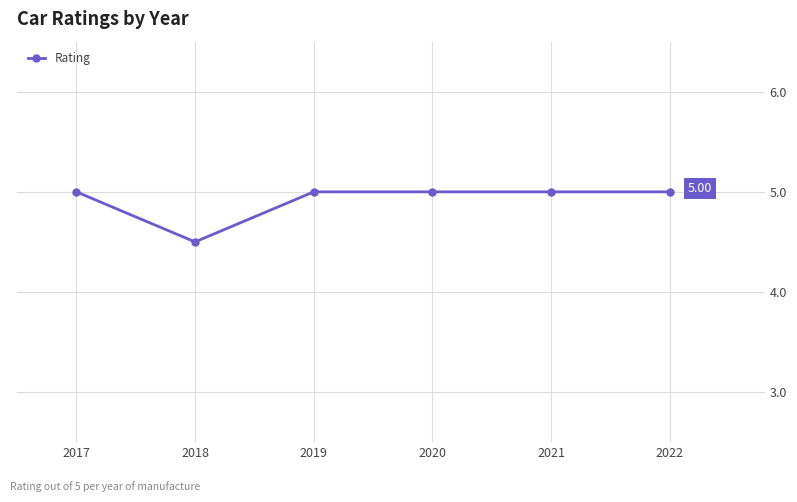

Reading right to left, what are all the values shown in this chart?

5.0	5.0	5.0	5.0	4.5	5.0